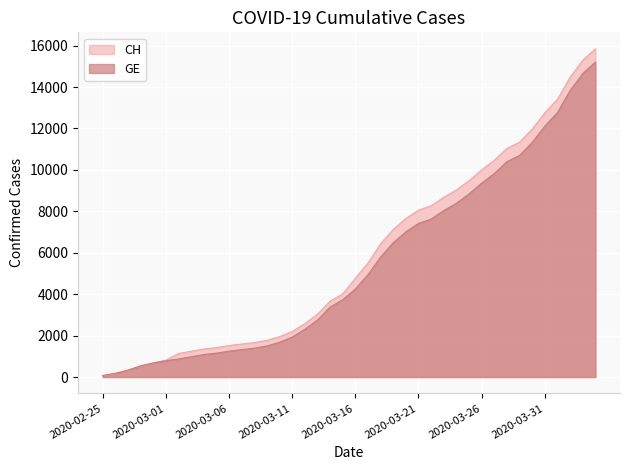

At which category is the sum across all series the highest?

2020-04-04